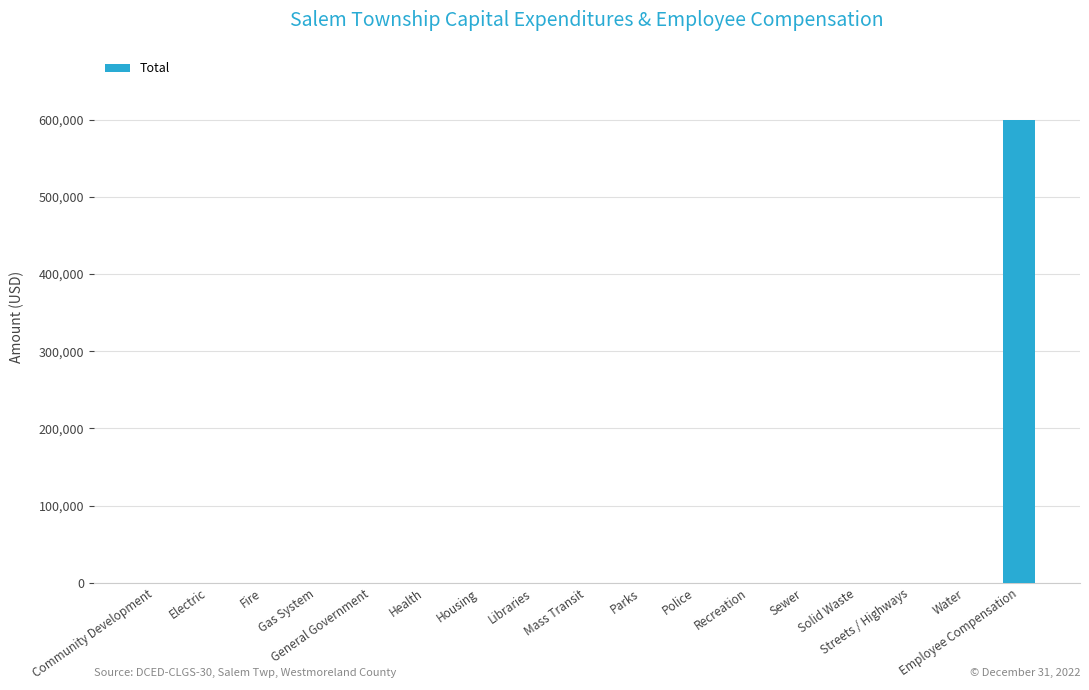

The value at Mass Transit is 0. True or false?

True